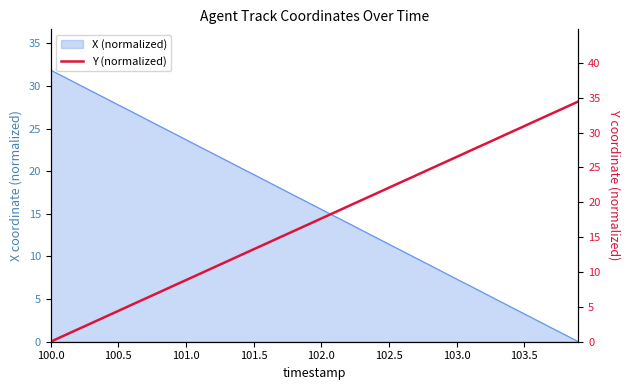

Is it true that the value at 103.0 is 2.0?

False